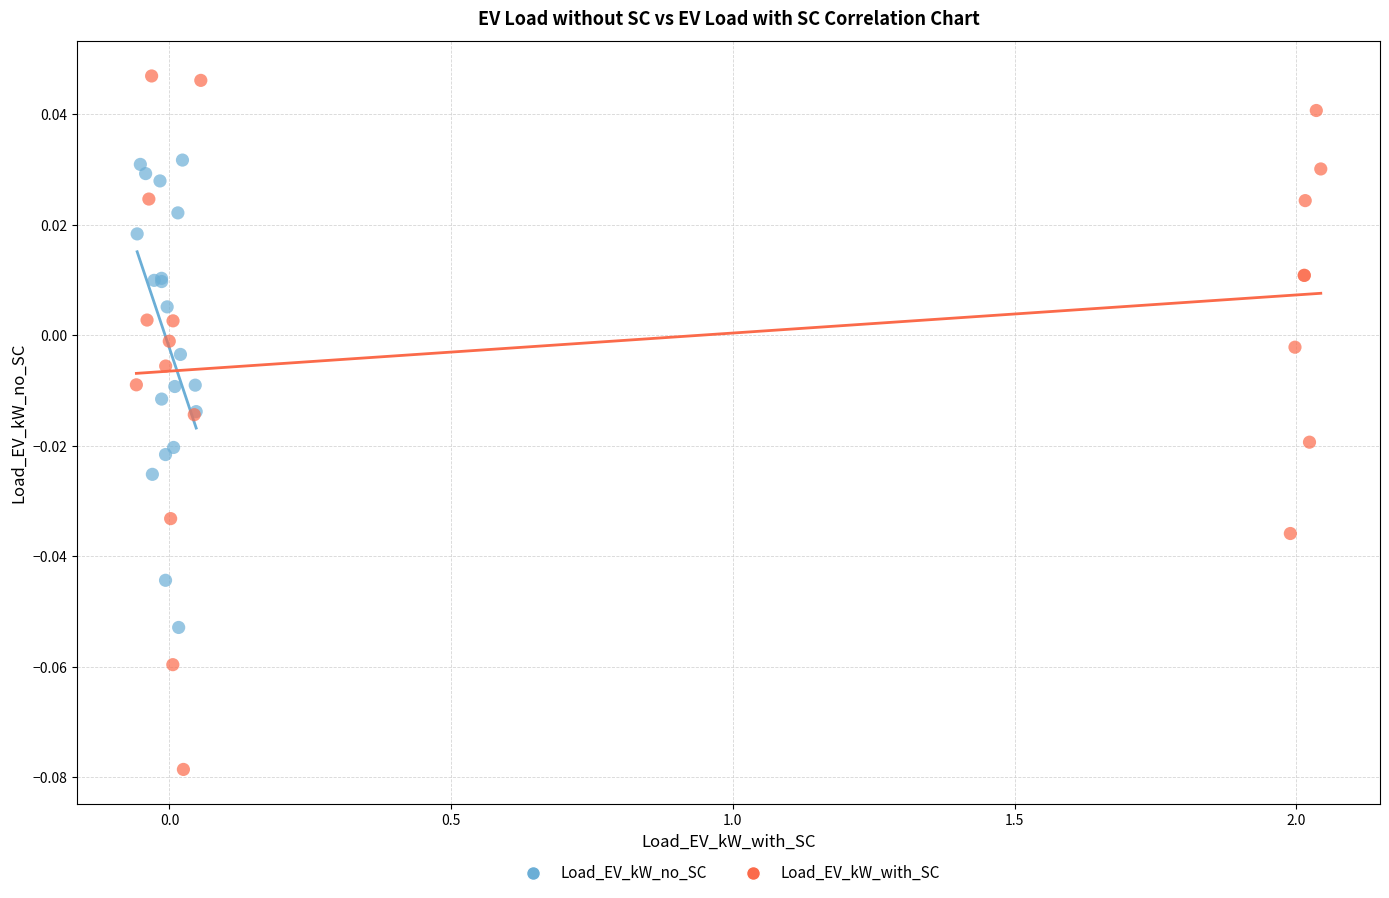

Which series reaches the maximum Y coordinate?

Load_EV_kW_with_SC